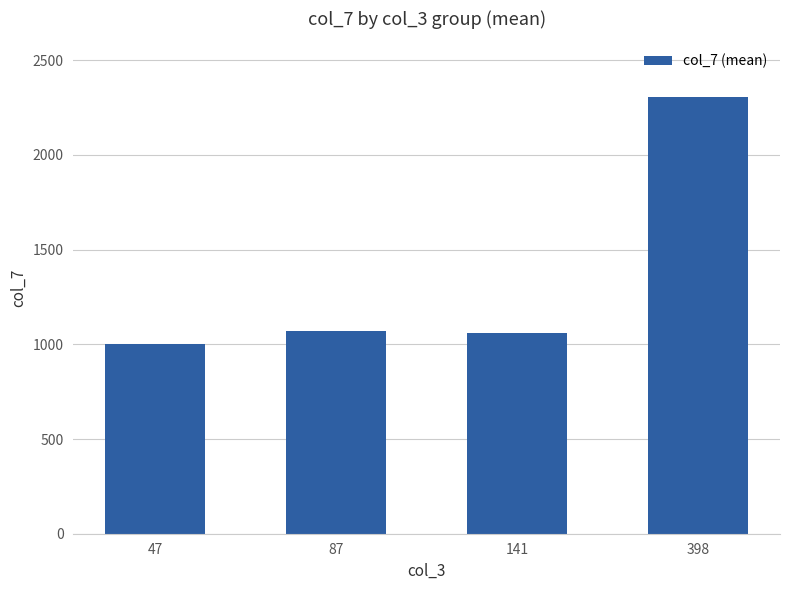

What is the minimum value shown in the chart?

1000.0